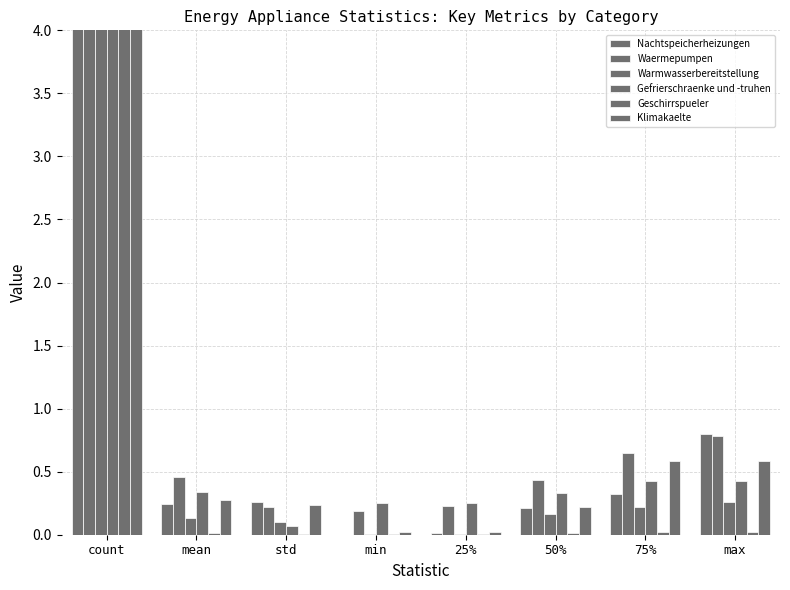

At how many categories does at least one series exceed 12?

1